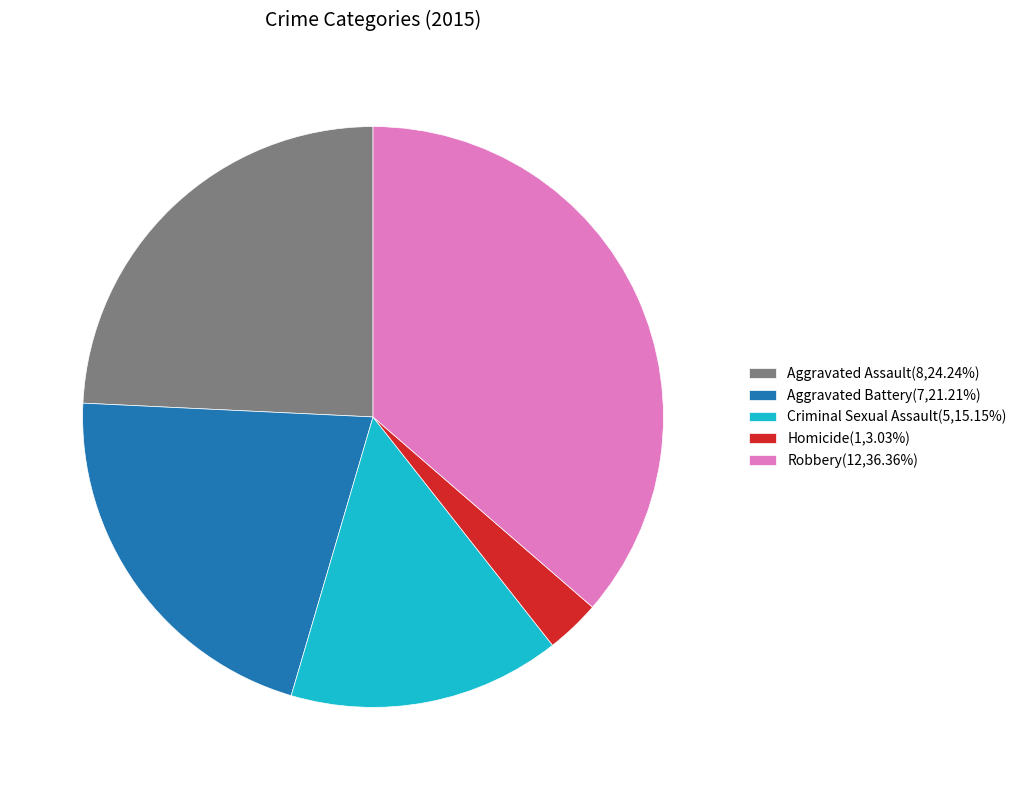

What is the largest slice in the pie chart?

Robbery